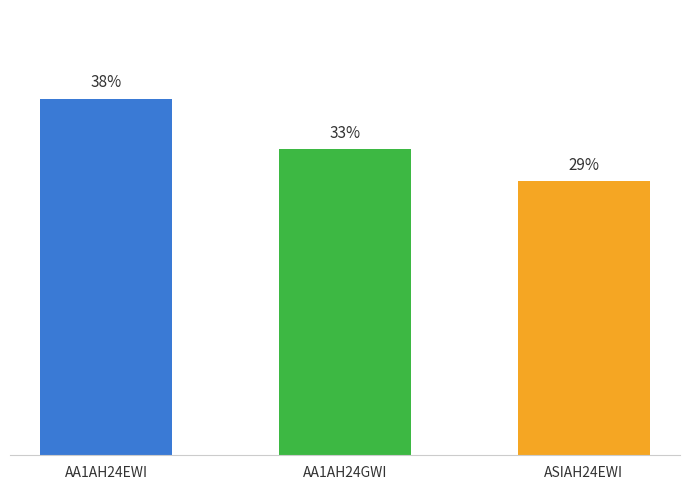

How many bars are there in total?

3